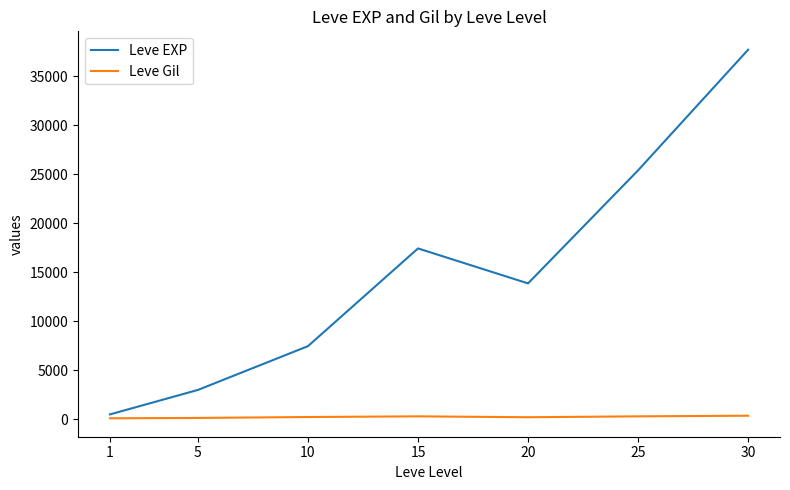

What is the difference between the maximum and minimum values in the Leve EXP series?

37204.8